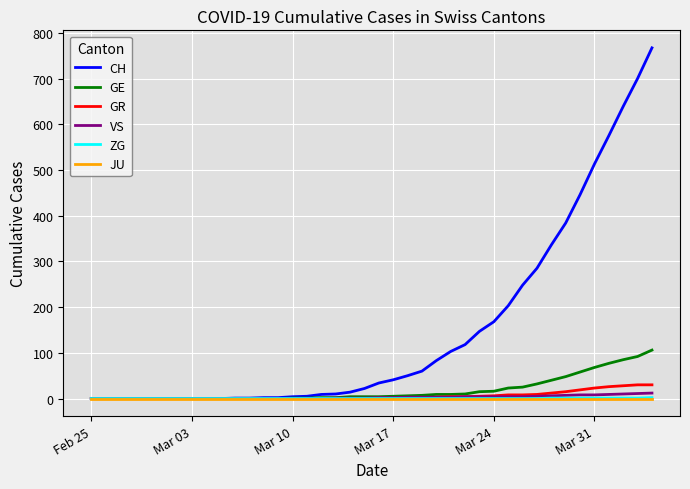

Which series has the largest total across all categories?

CH